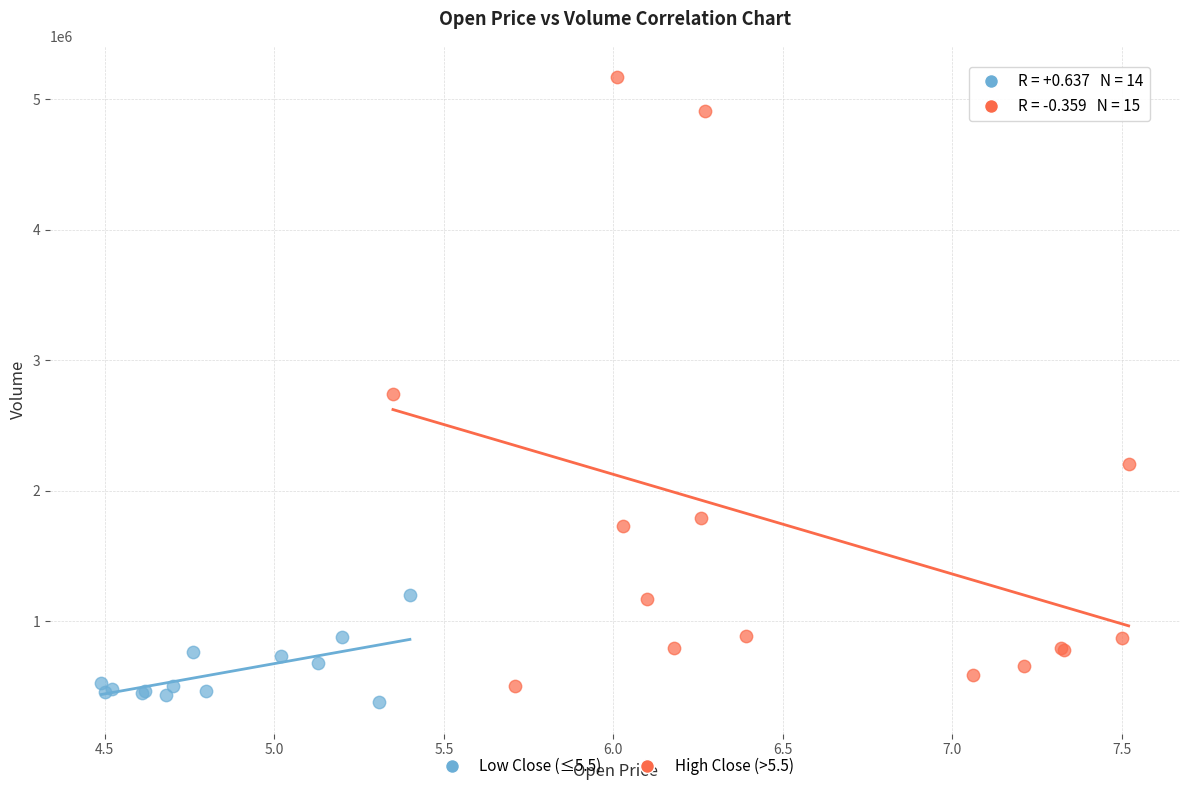

Which series reaches the maximum Y coordinate?

High Close (>5.5)